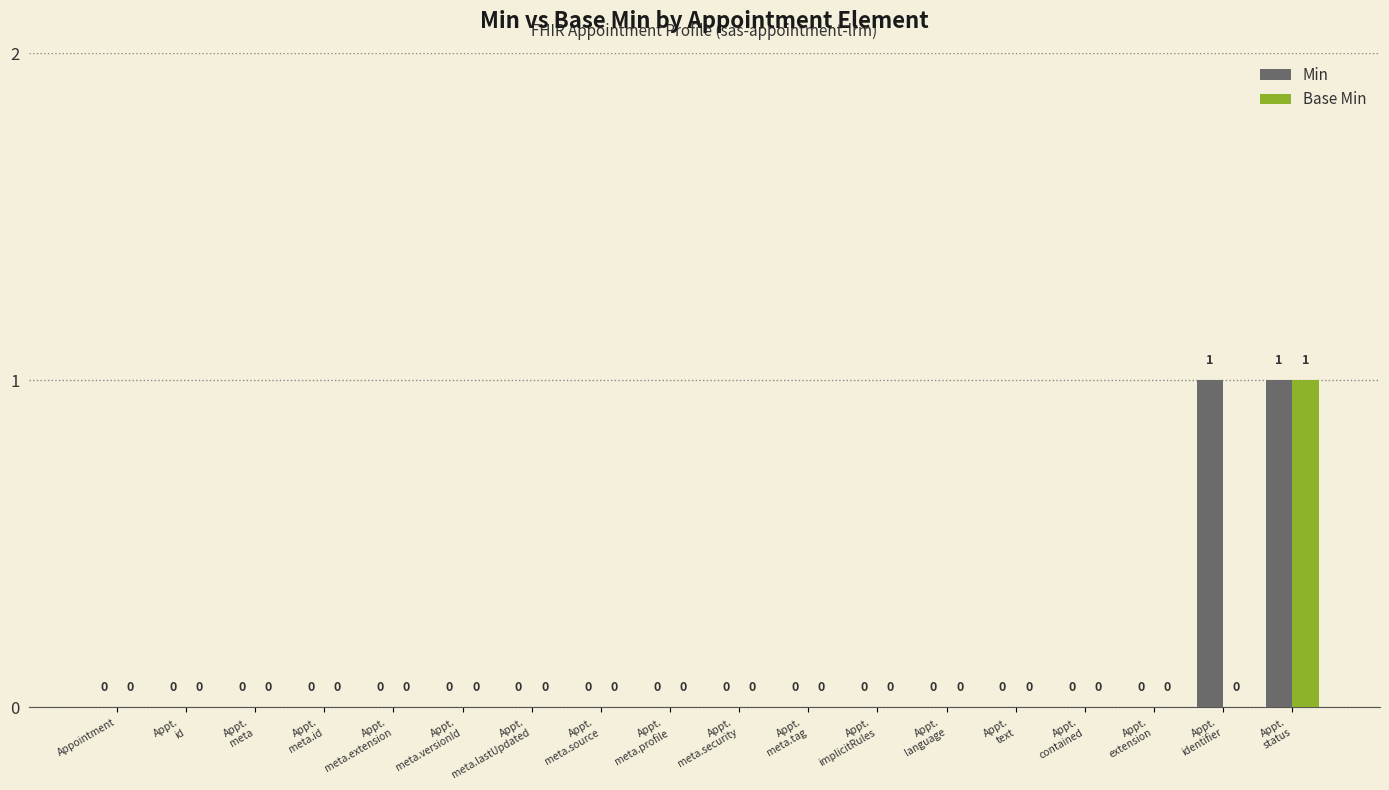

How many positive values does the Base Min series have?

1